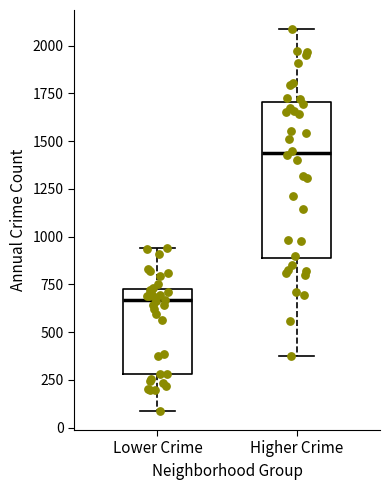

Which box's median line is the highest?

Higher Crime